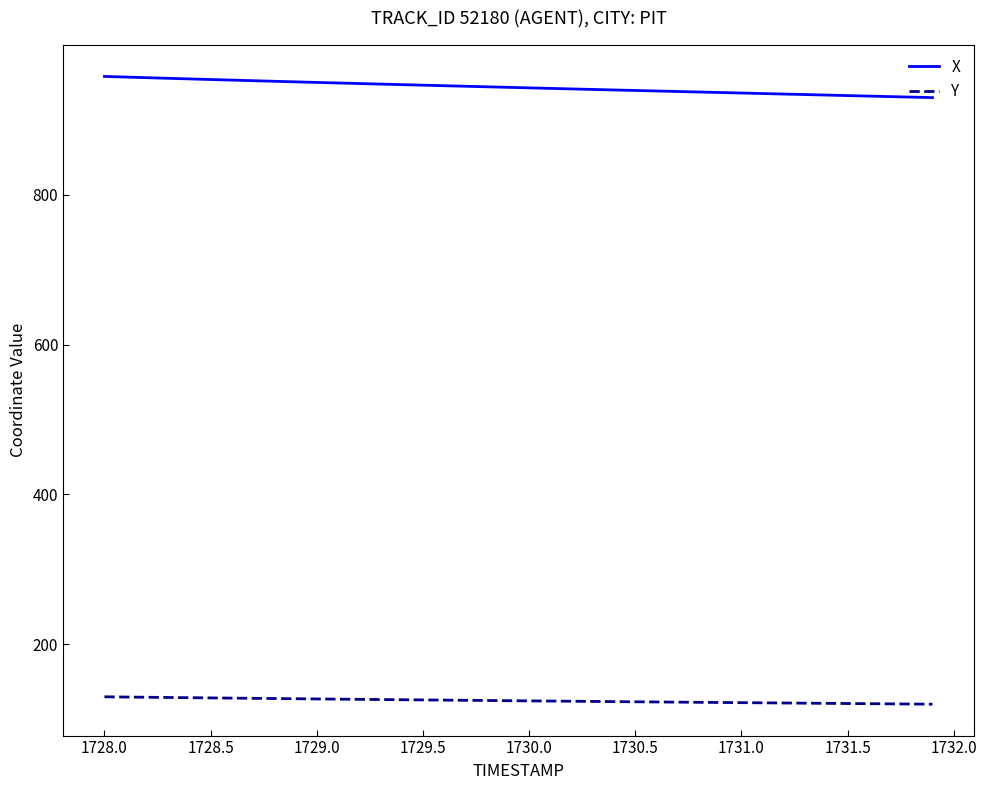

What is the difference between the maximum and minimum values in the X series?

28.2